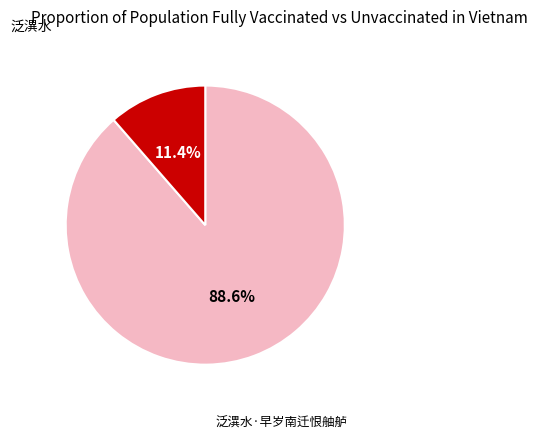

Which slice is the largest?

泛潩水